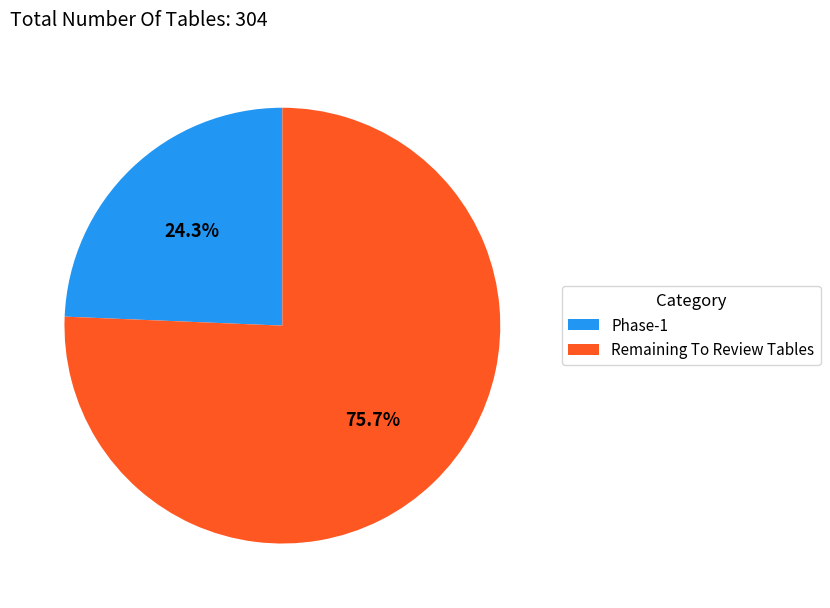

Is there any slice that represents more than half of the pie?

Yes